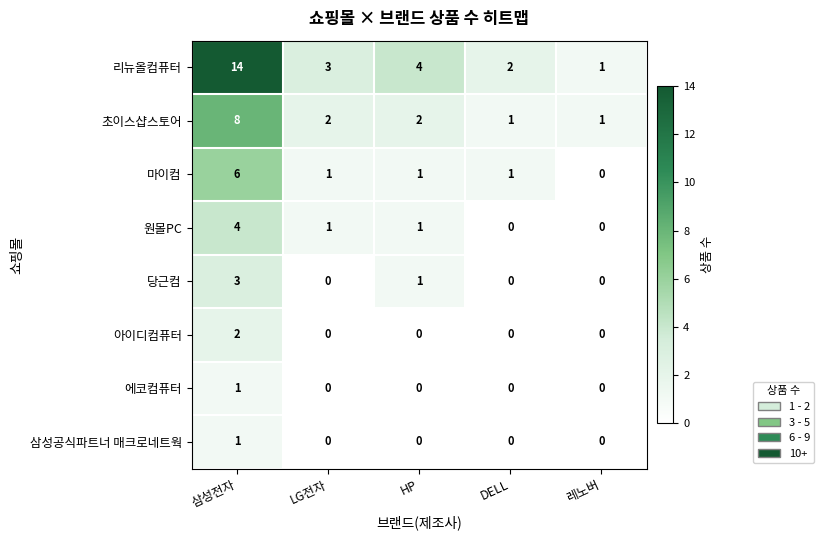

Which series has the widest spread of values?

리뉴올컴퓨터